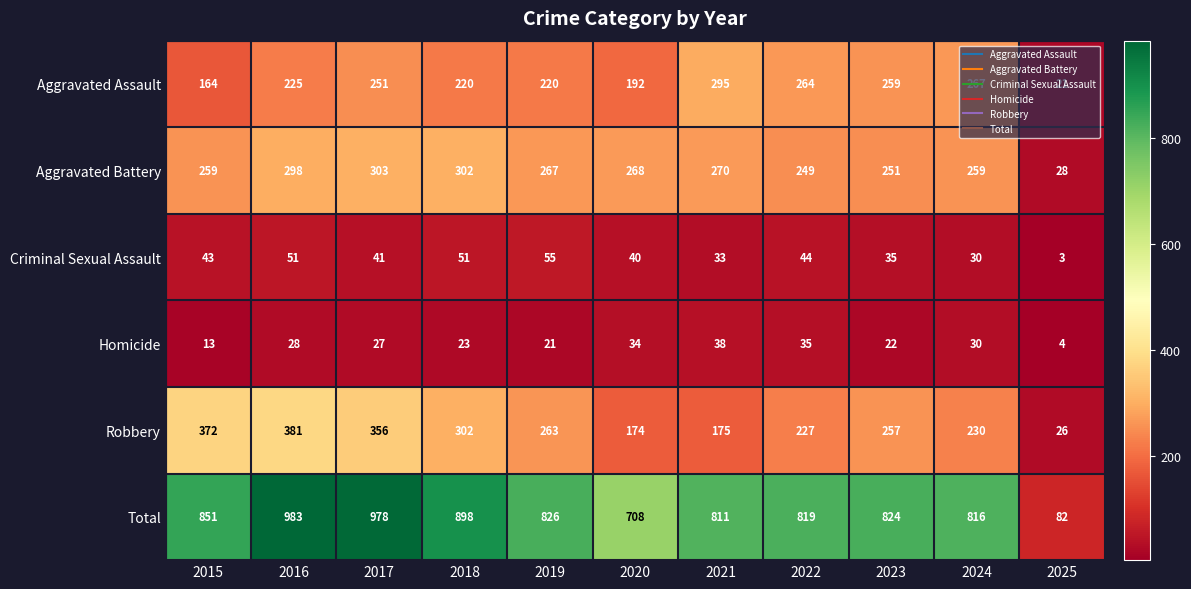

What is the greatest value displayed?

983